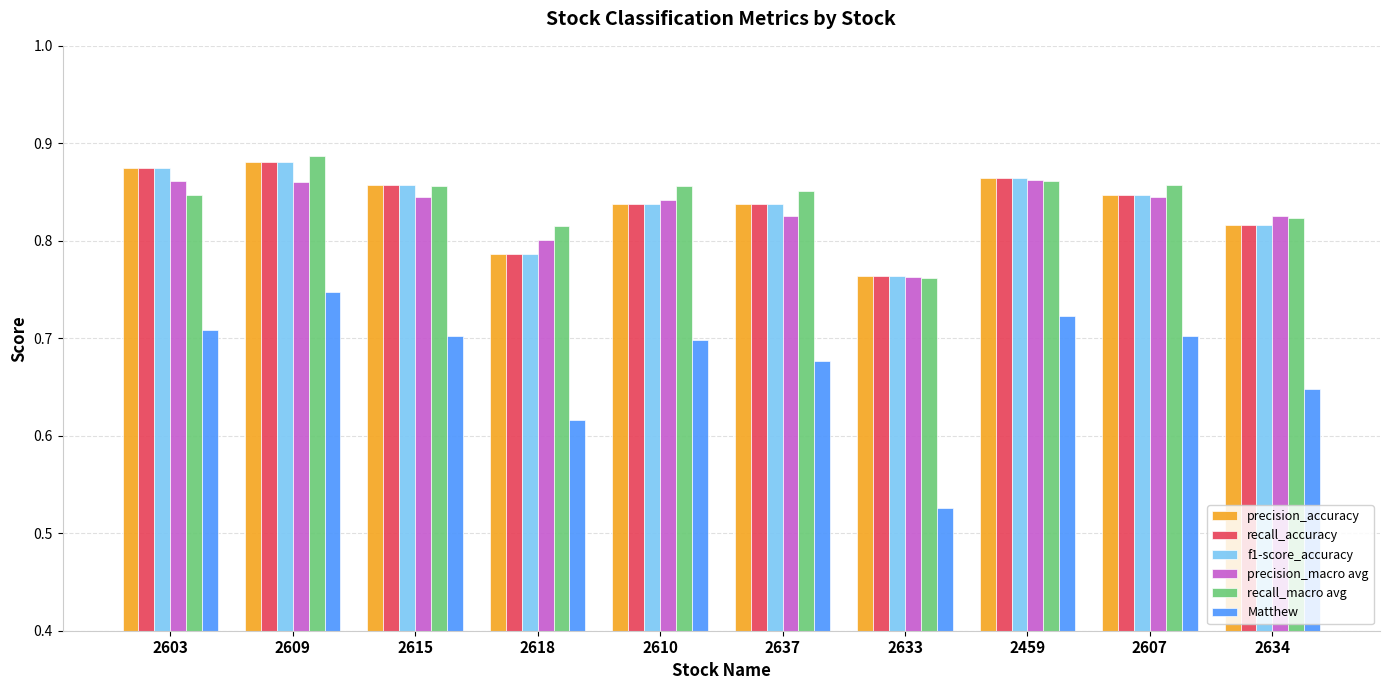

The value of Matthew at 2609 is 0.5. True or false?

False